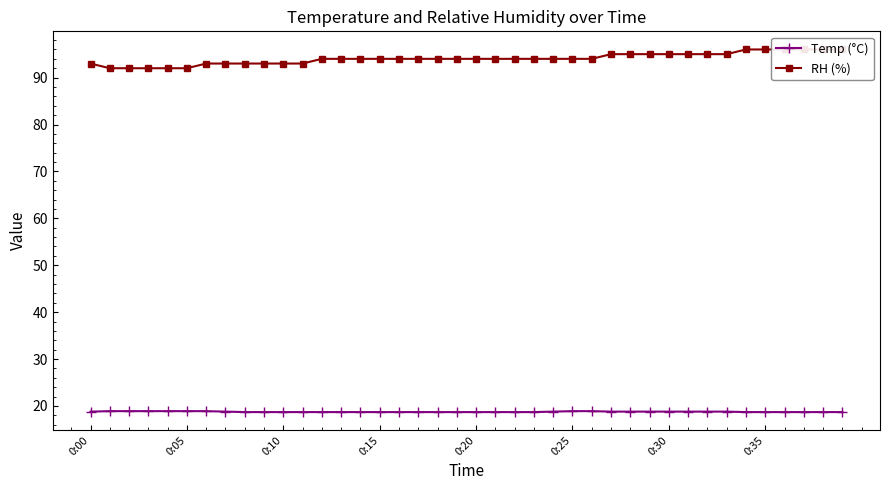

Reading left to right, extract all data points from this chart.

Temp (°C): 18.8	18.9	18.9	18.9	18.9	18.9	18.9	18.8	18.7	18.7	18.7	18.7	18.7	18.7	18.7	18.7	18.7	18.7	18.7	18.7	18.7	18.7	18.7	18.7	18.8	18.9	18.9	18.8	18.8	18.8	18.8	18.8	18.8	18.8	18.7	18.7	18.7	18.7	18.7	18.7
RH (%): 93.0	92.0	92.0	92.0	92.0	92.0	93.0	93.0	93.0	93.0	93.0	93.0	94.0	94.0	94.0	94.0	94.0	94.0	94.0	94.0	94.0	94.0	94.0	94.0	94.0	94.0	94.0	95.0	95.0	95.0	95.0	95.0	95.0	95.0	96.0	96.0	96.0	96.0	96.0	96.0